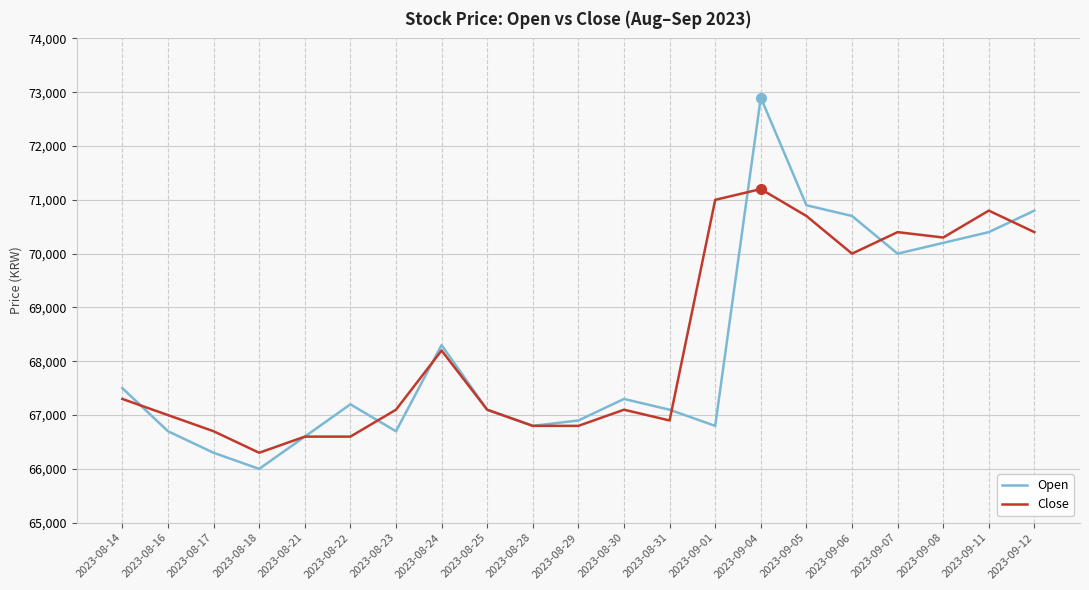

How many lines are shown in the chart?

2